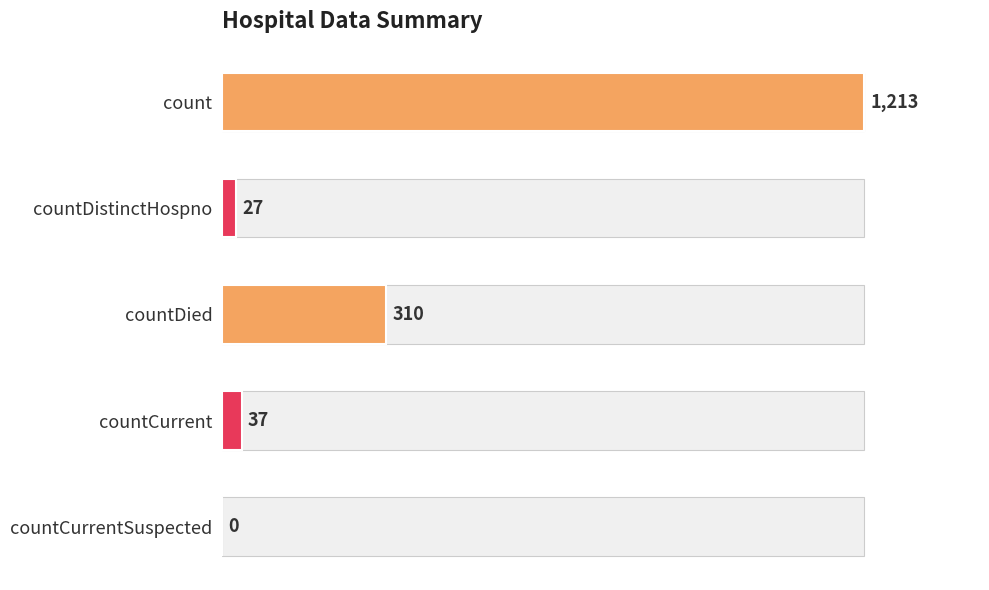

What is the change in value from count to countDied?

-903